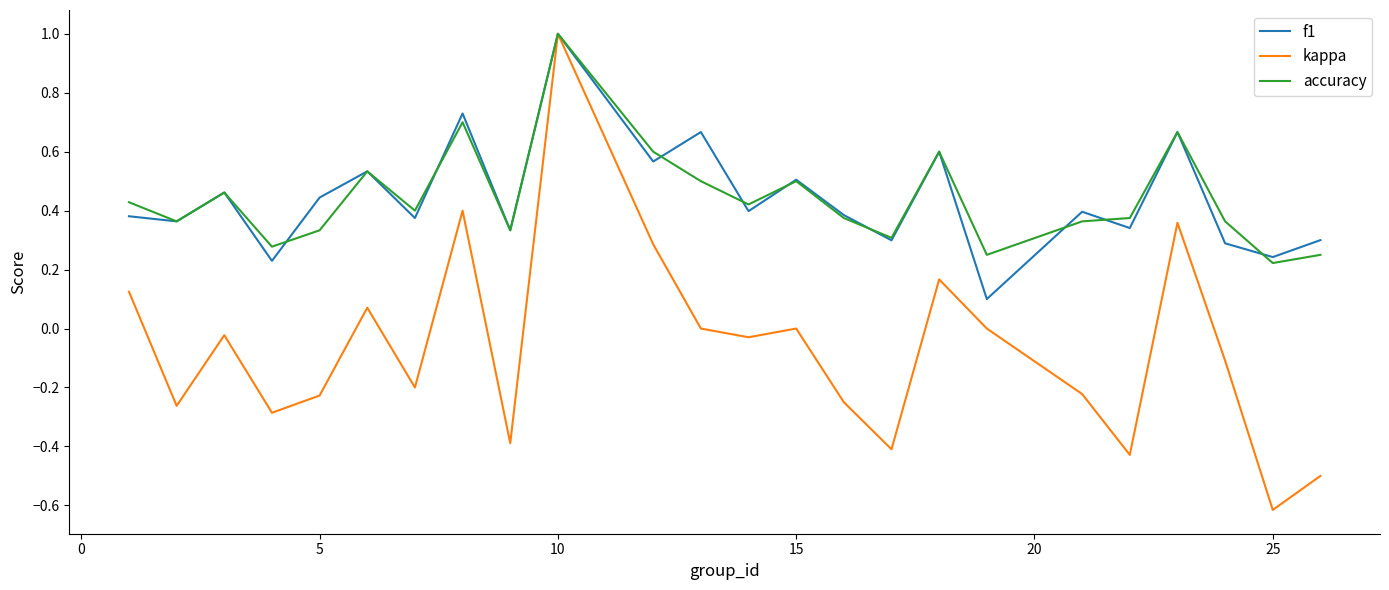

What is the smallest value displayed?

-0.6